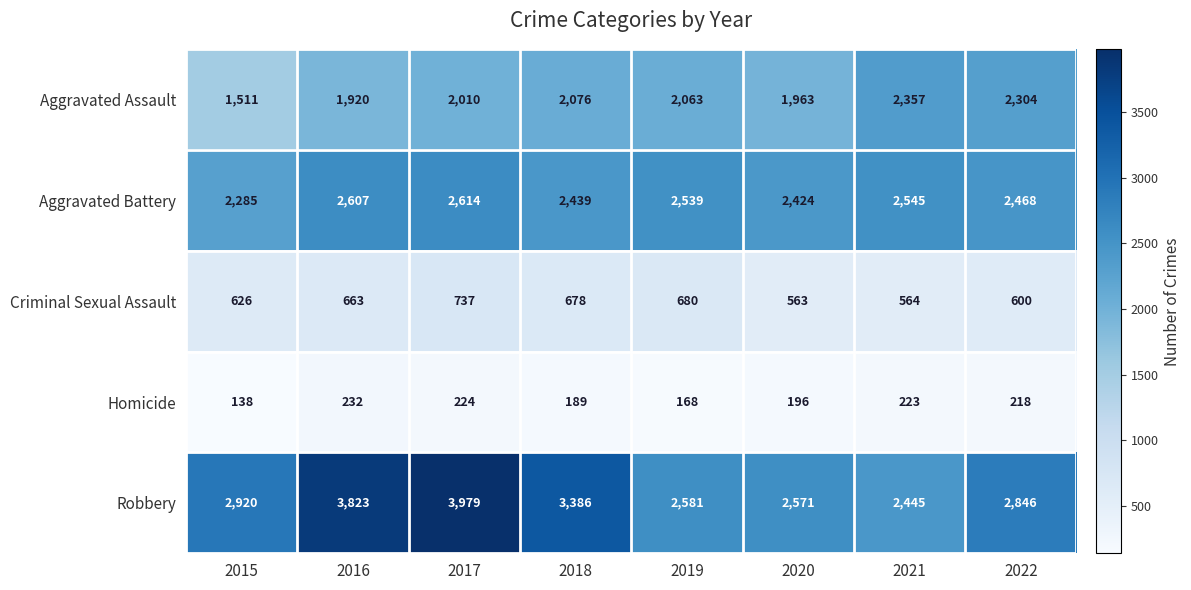

Which label corresponds to the largest value in the chart?

2017